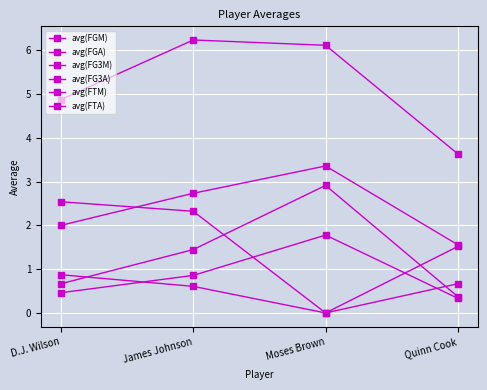

True or false: avg(FTM) has a value of 1.8 at Moses Brown.

True